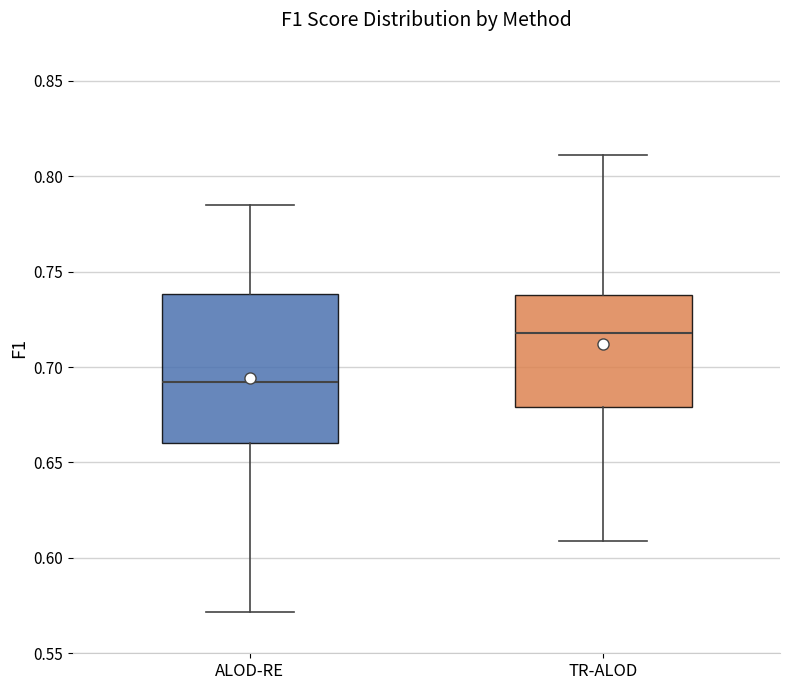

Reading left to right, transcribe this box plot: for each box, give where its median line is, the range the box spans, and where its two whiskers end, as read against the y-axis. The values are not printed on the chart, so give them approximately, as read against the axis.

ALOD-RE: median 0.690, box 0.660 to 0.740, whiskers 0.570 to 0.785
TR-ALOD: median 0.720, box 0.680 to 0.740, whiskers 0.610 to 0.810